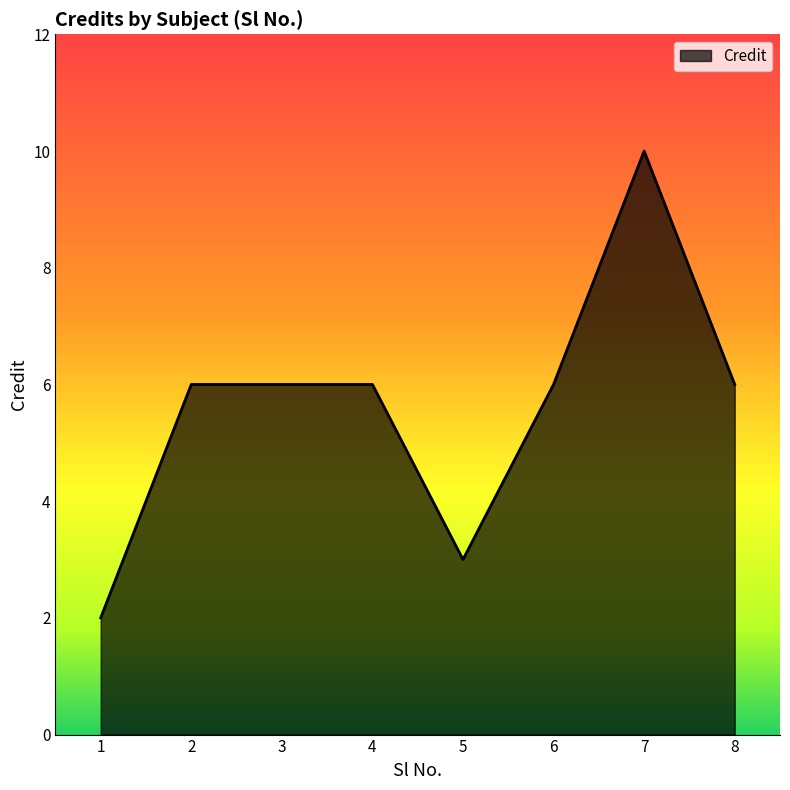

What value does the data have at 8?

6